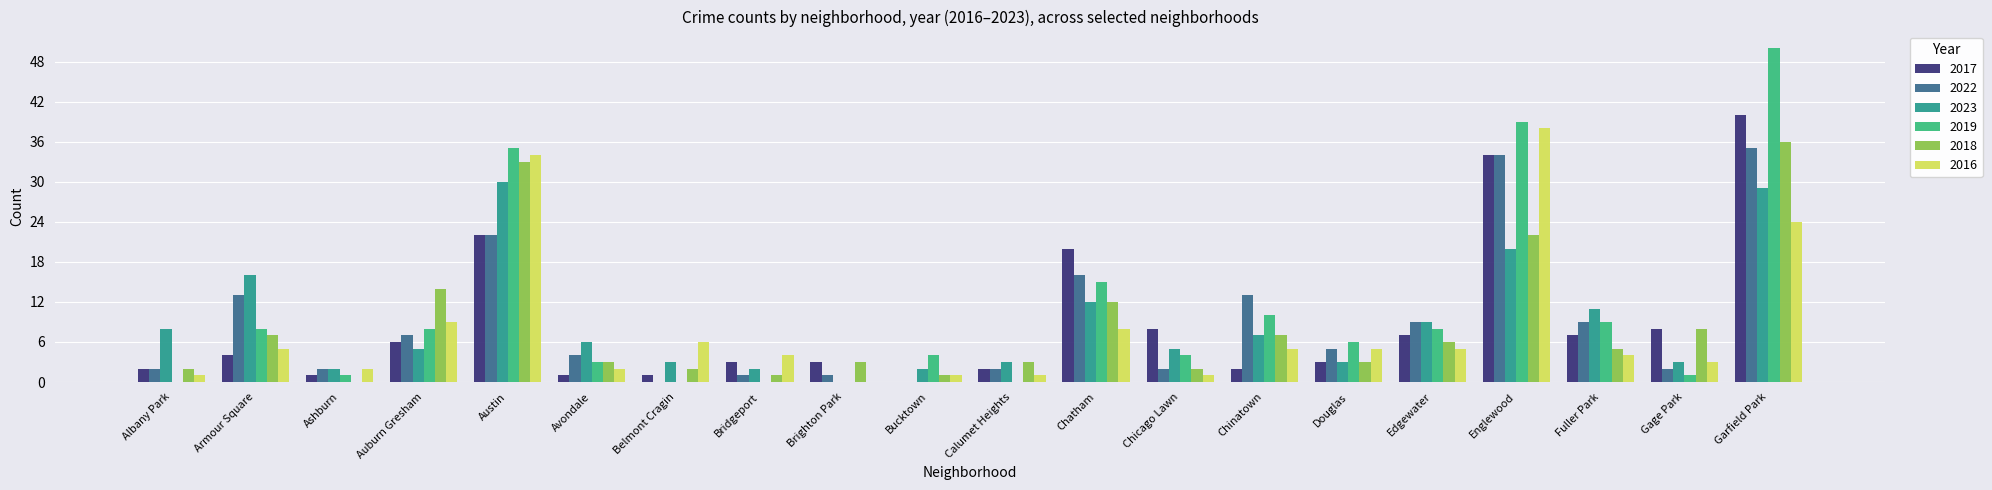

What is the average value of the 2023 series?

9